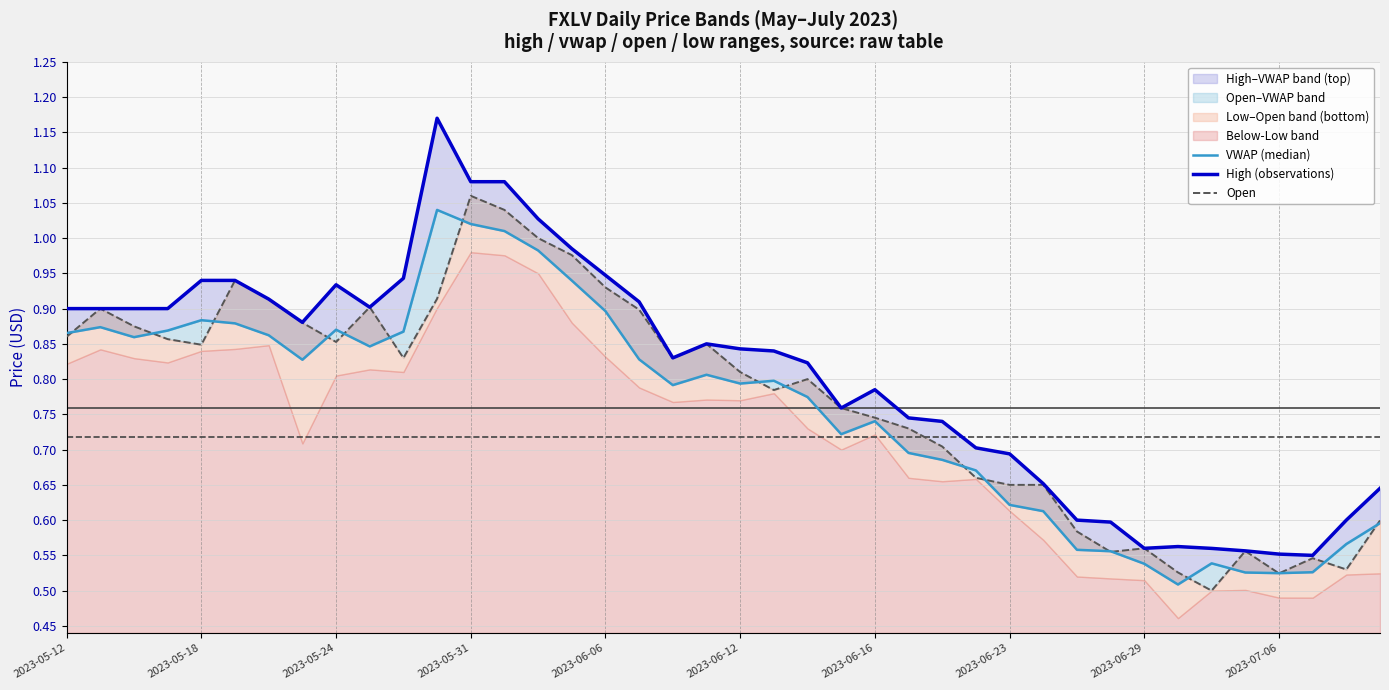

True or false: VWAP (median) has a value of 0.4 at 18.

False